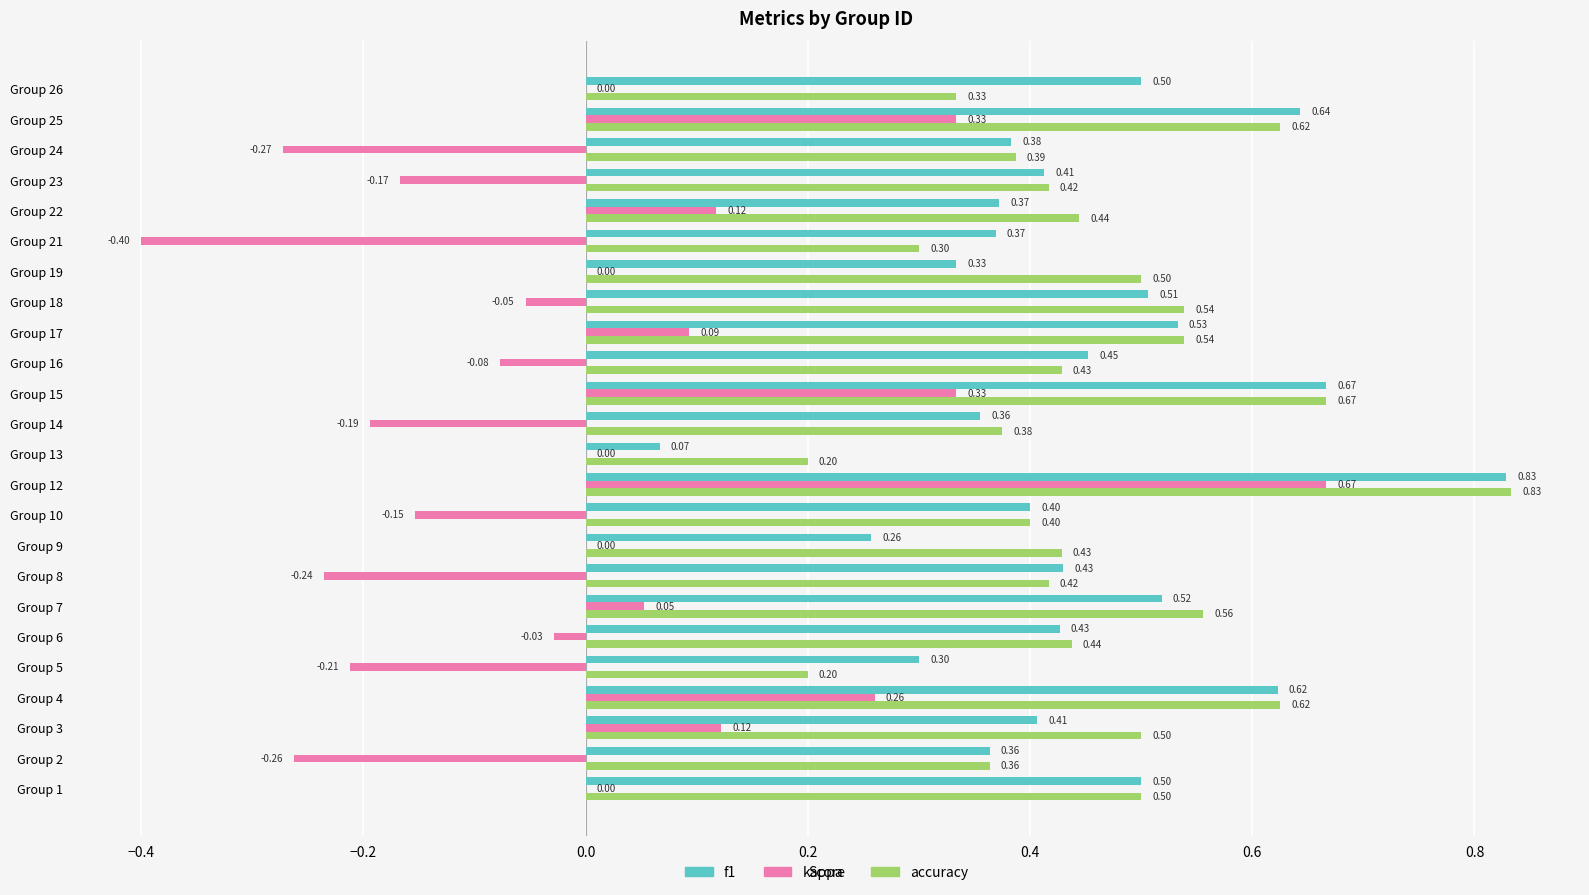

Which series changed the most between Group 1 and Group 17?

kappa